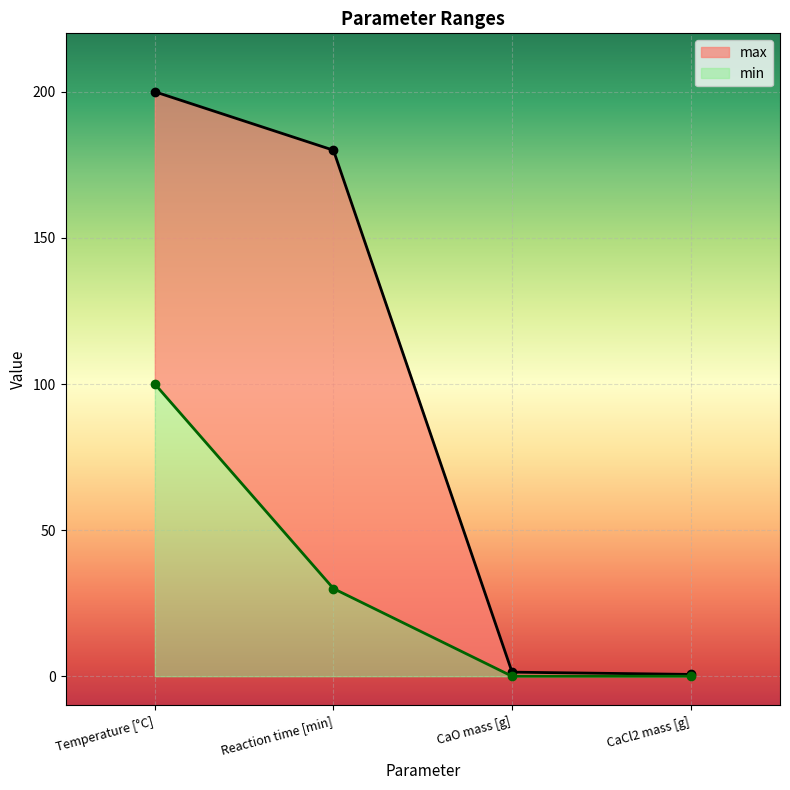

Between Temperature [°C] and Reaction time [min], which series saw the biggest shift?

min